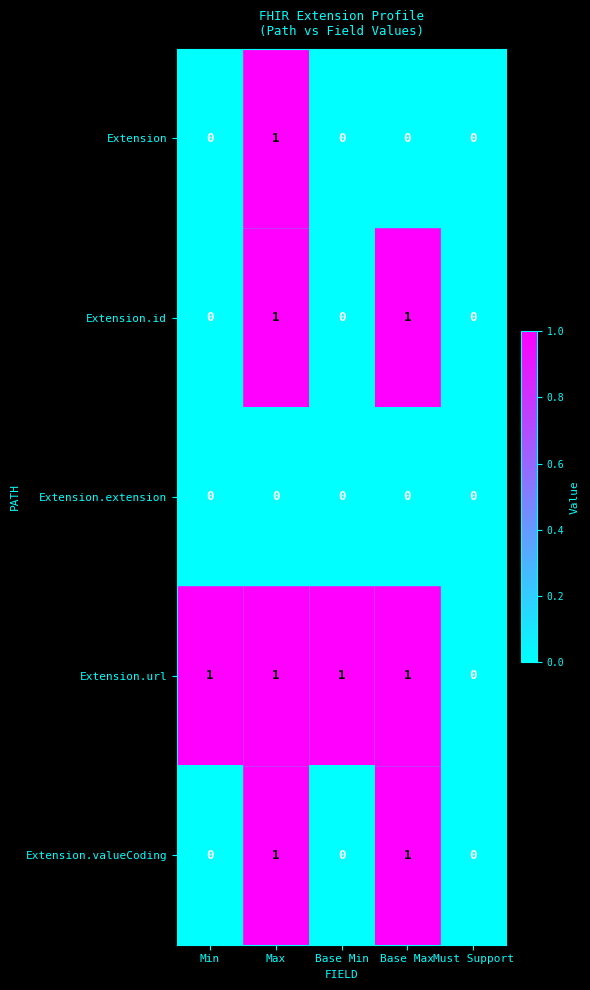

At which category is the sum across all series the highest?

Max